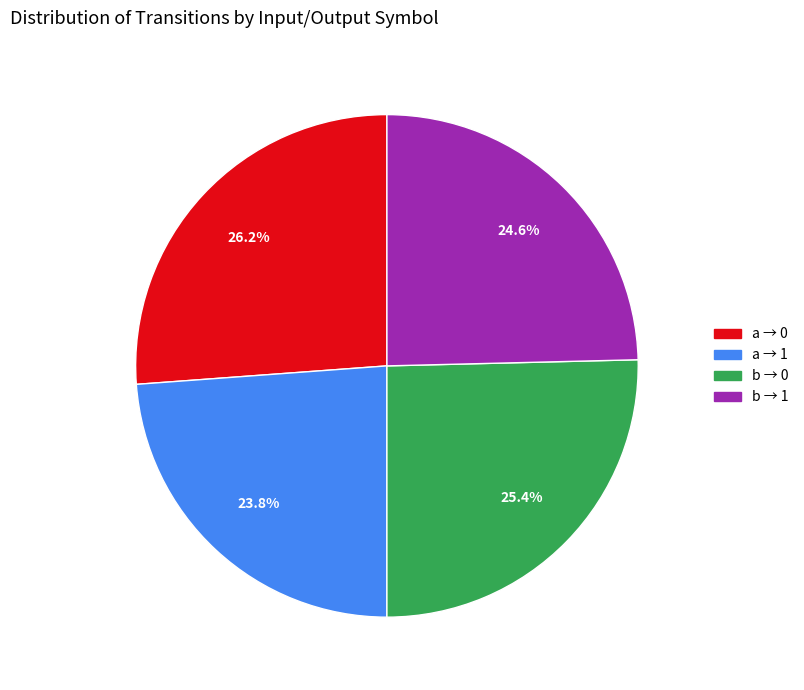

Does any single category account for the majority?

No